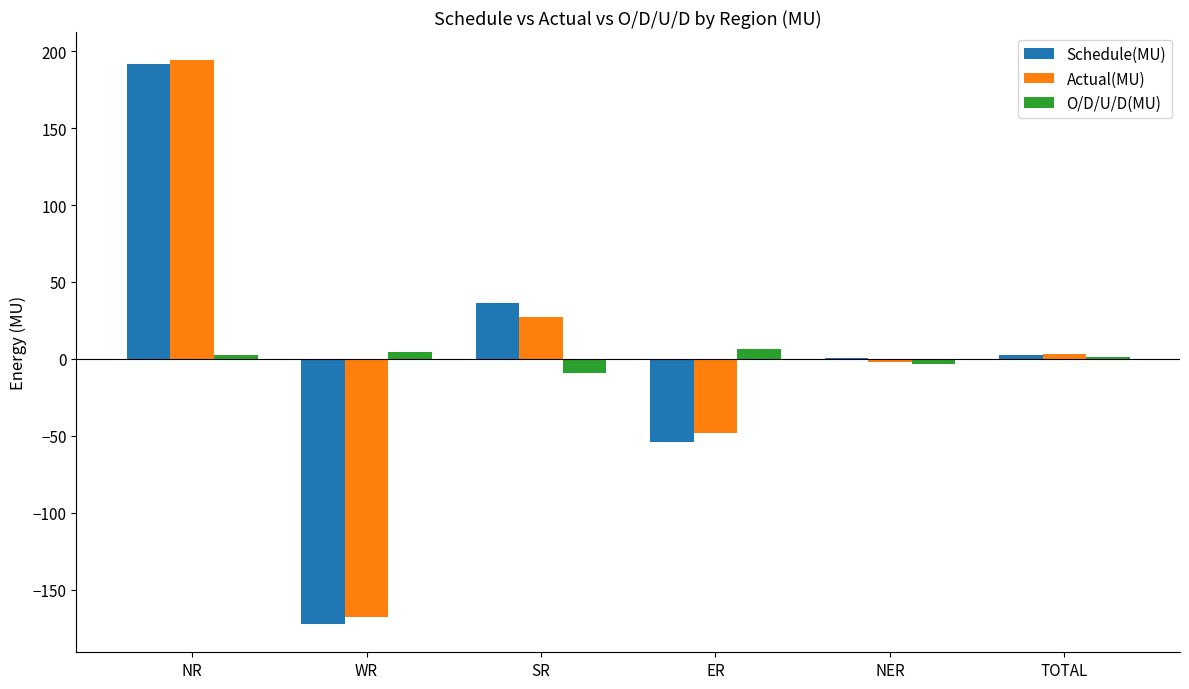

Which series has the widest spread of values?

Schedule(MU)